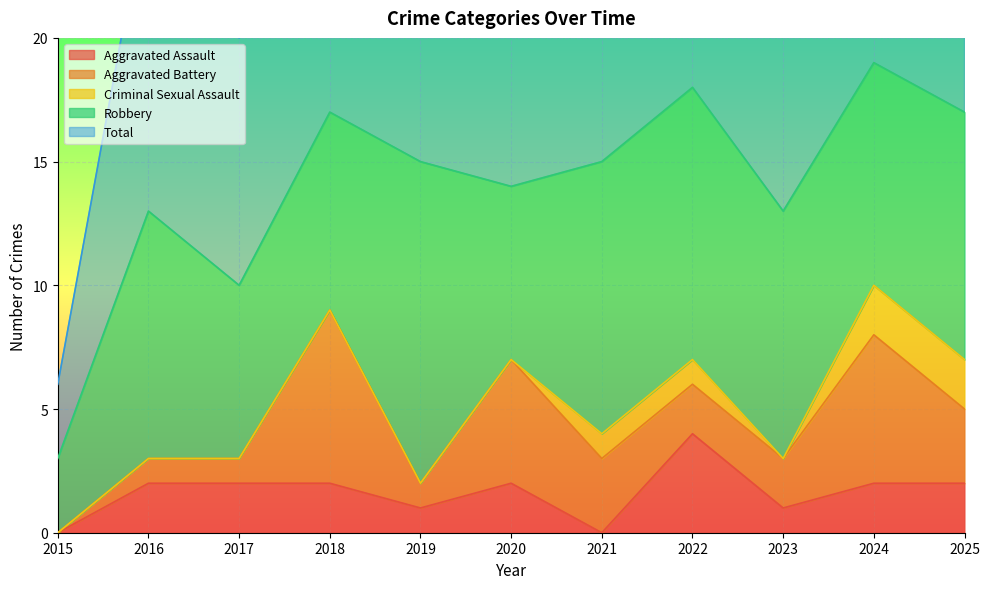

What is the highest value of the Aggravated Battery series?

7